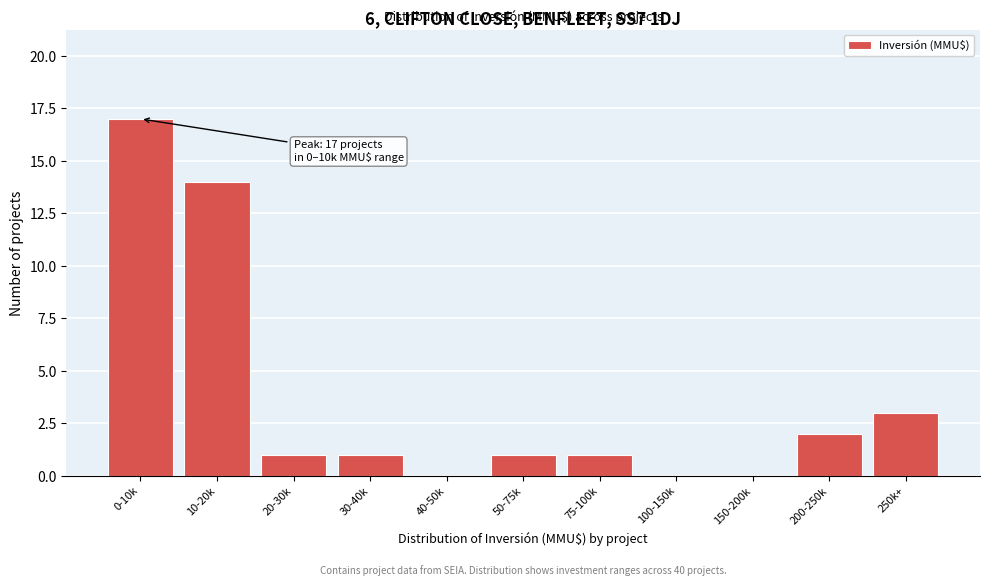

Reading left to right, transcribe all the data shown in this chart.

0-10k=17	10-20k=14	20-30k=1	30-40k=1	40-50k=0	50-75k=1	75-100k=1	100-150k=0	150-200k=0	200-250k=2	250k+=3